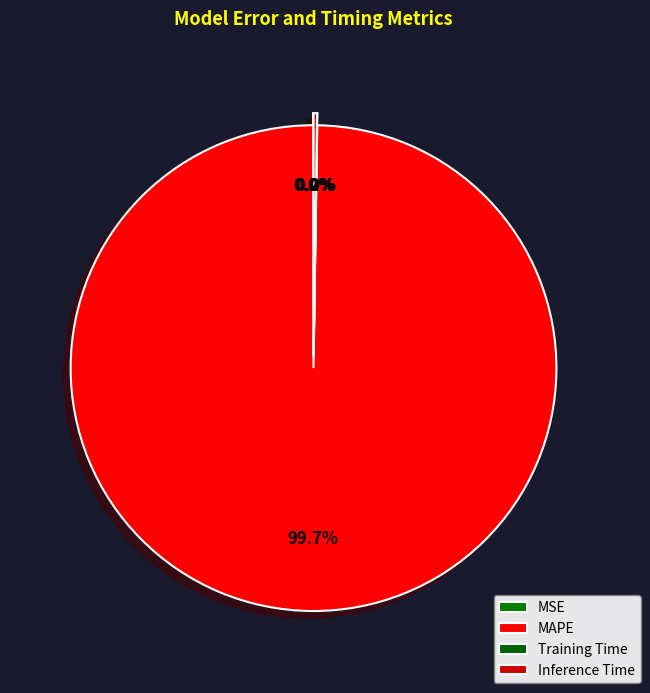

How many slices are in this pie chart?

4